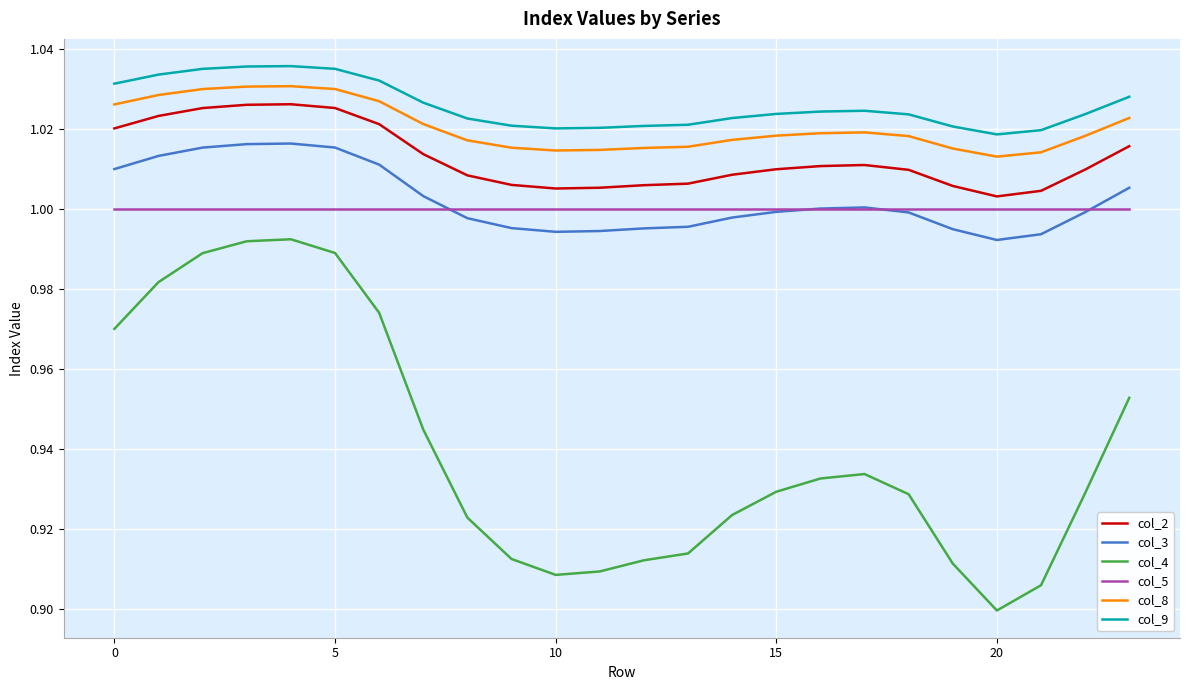

True or false: col_8 and col_2 intersect in this chart.

False